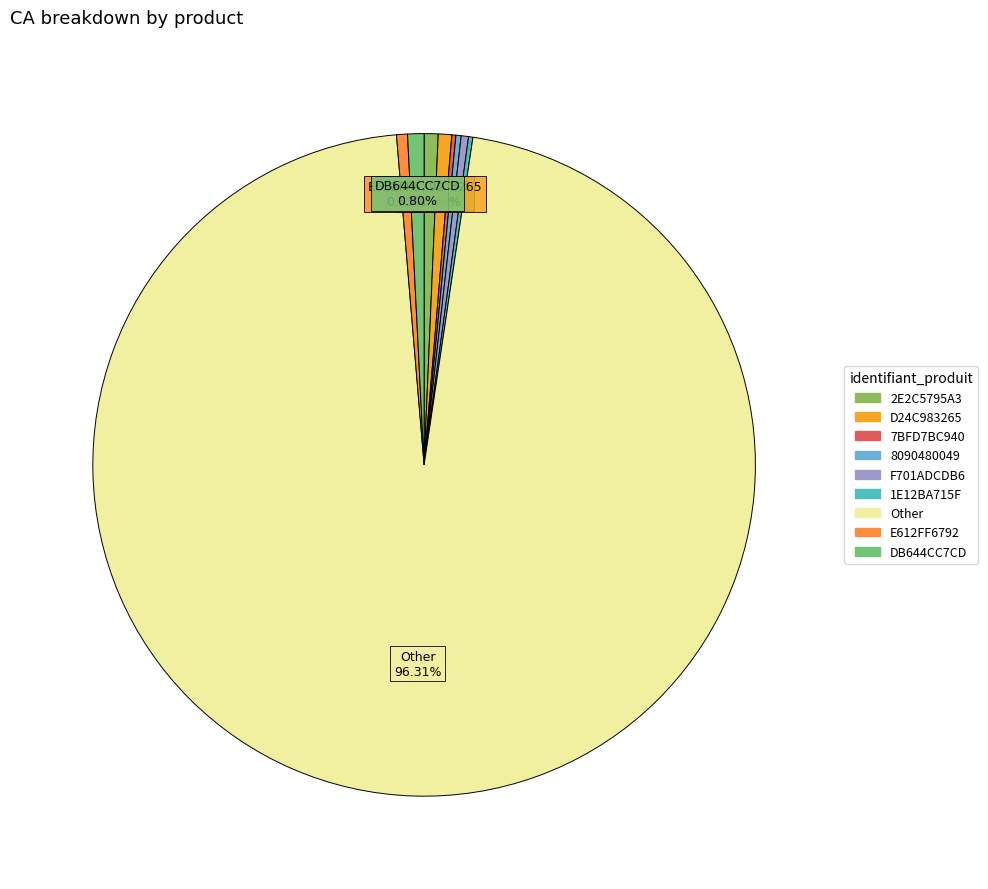

To the nearest percent, what is the difference between the DB644CC7CD and 7BFD7BC940 slice percentages?

1%